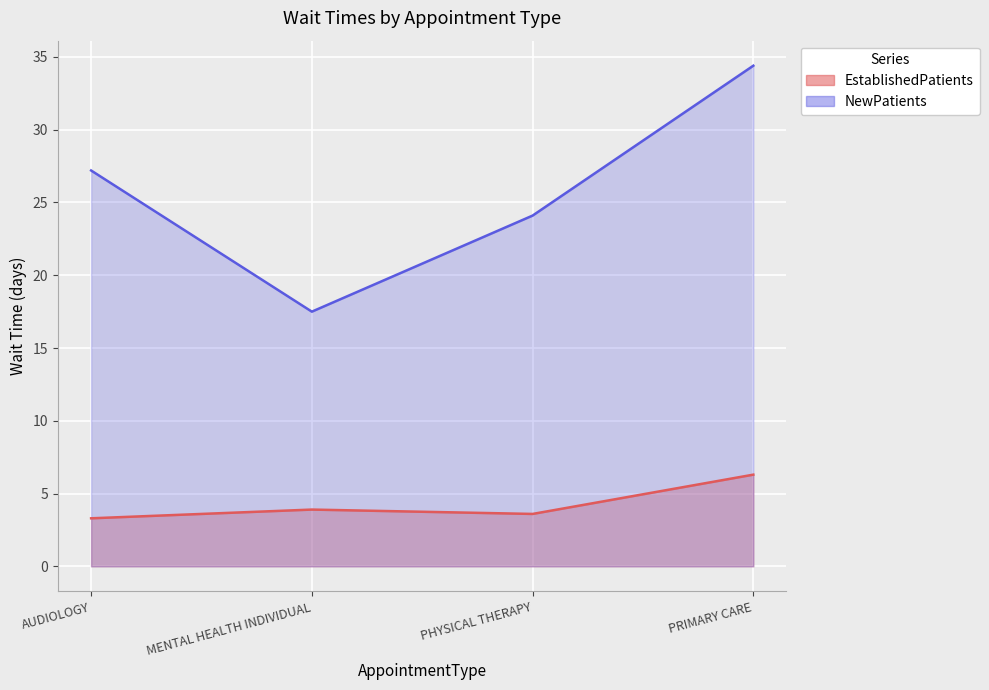

Read the EstablishedPatients value at PHYSICAL THERAPY.

3.6